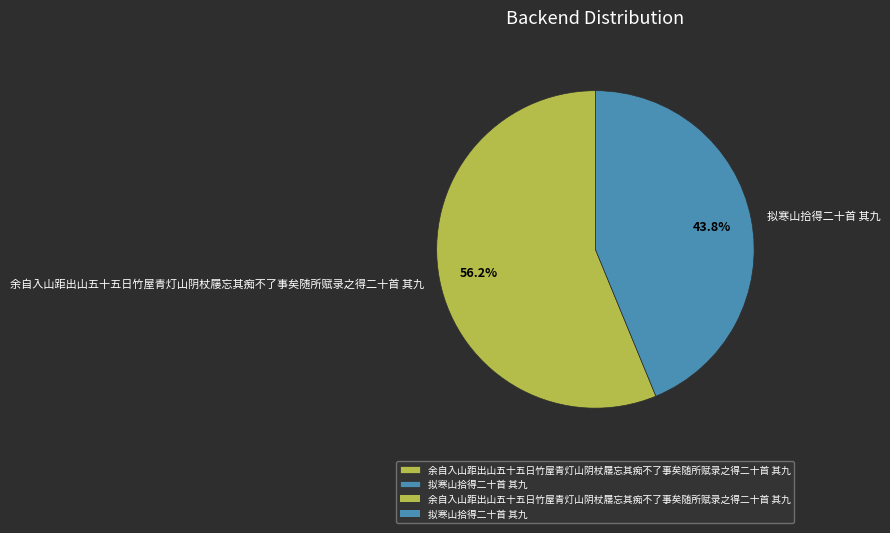

The 拟寒山拾得二十首 其九 slice represents 44% of the pie. True or false?

True